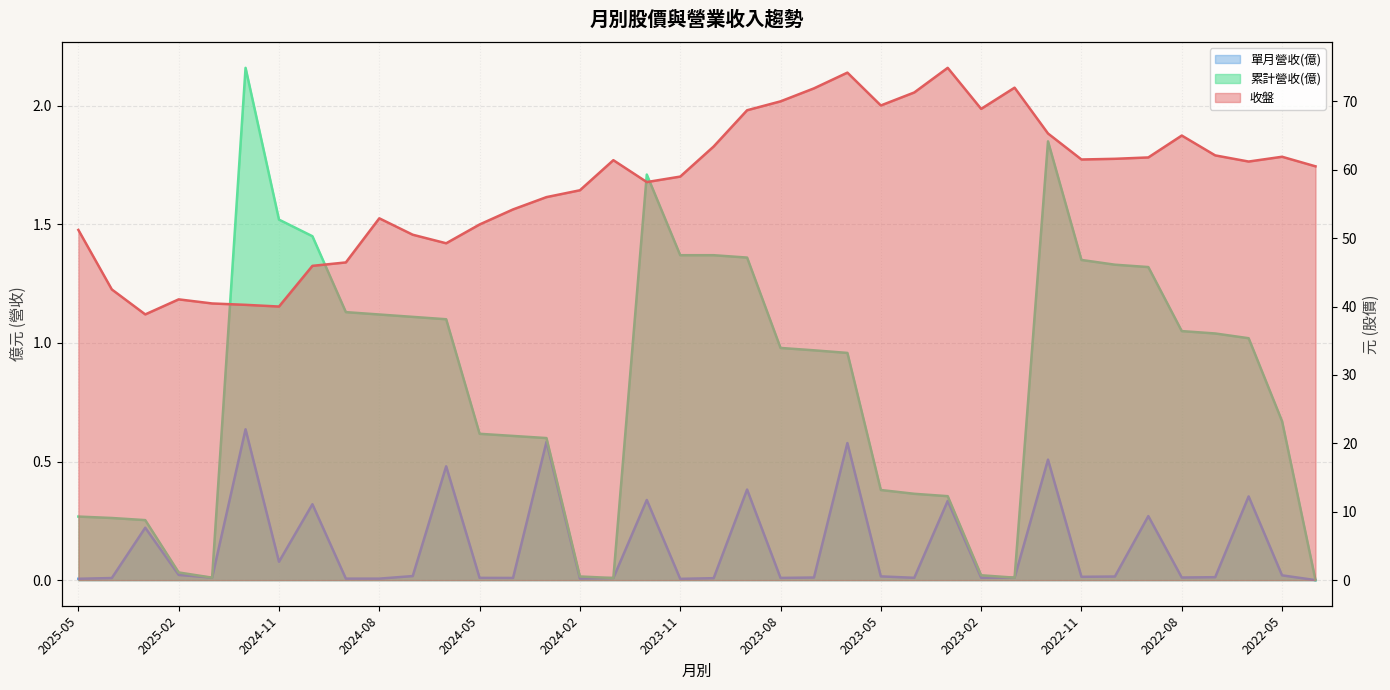

The 單月營收(億) series shows 0.0 at 2024-02. True or false?

False